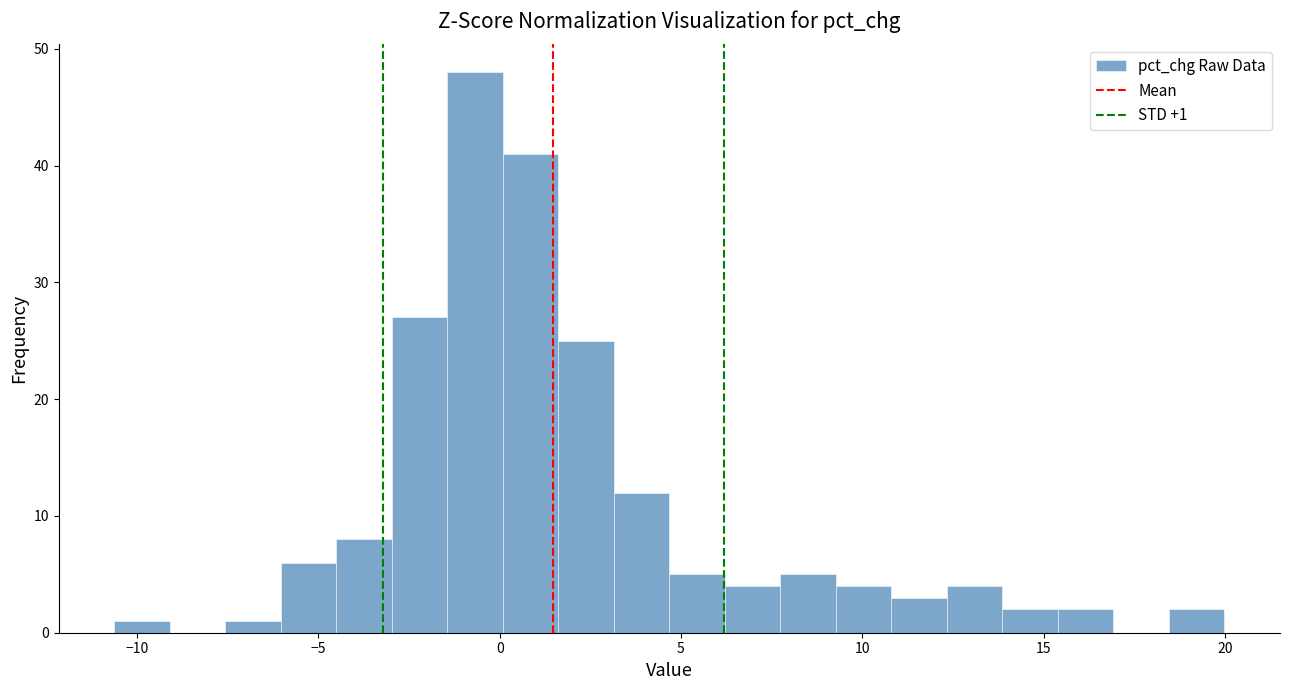

Read against the x-axis, roughly where is the centre of the tallest bar?

-0.5